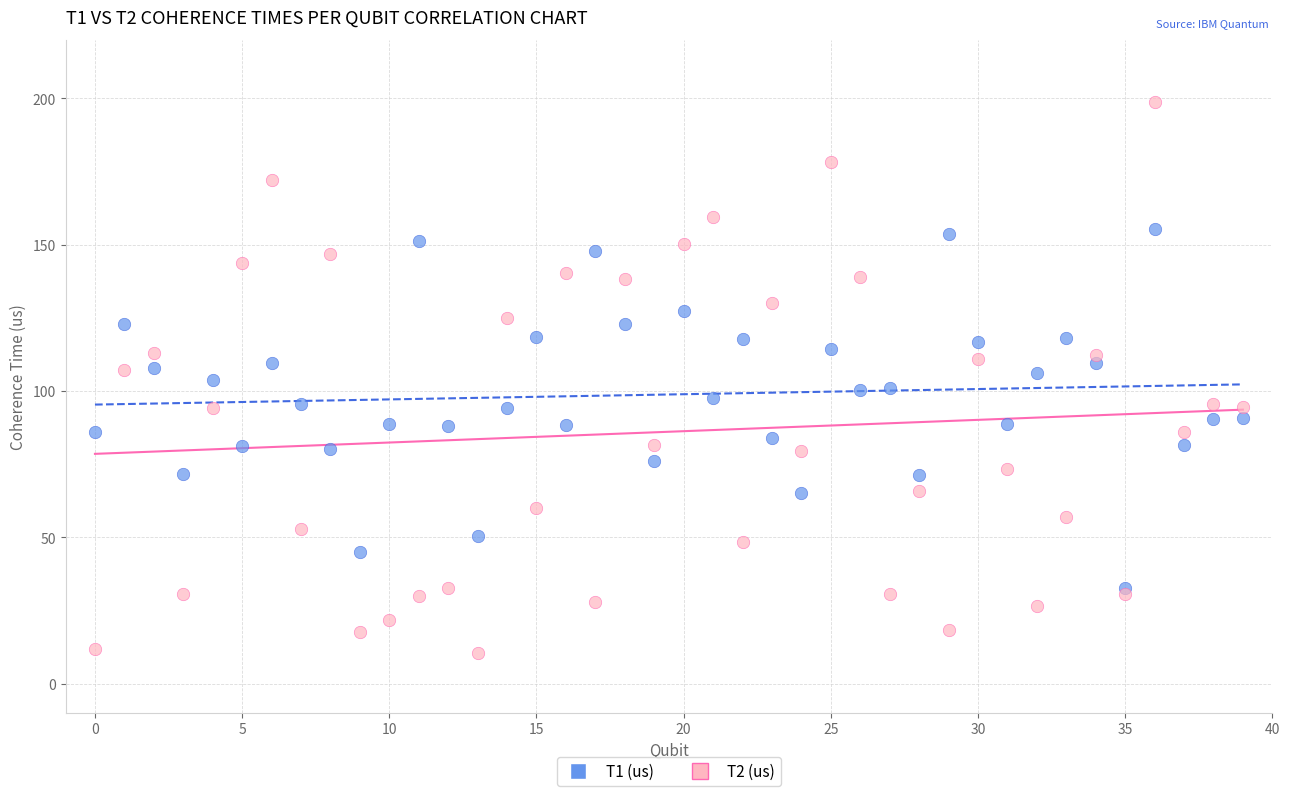

Which series has the widest spread of Y values?

T2 (us)